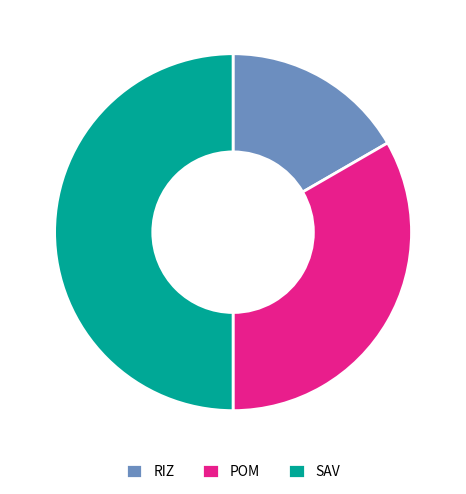

Rank the categories by value from highest to lowest.

SAV, POM, RIZ